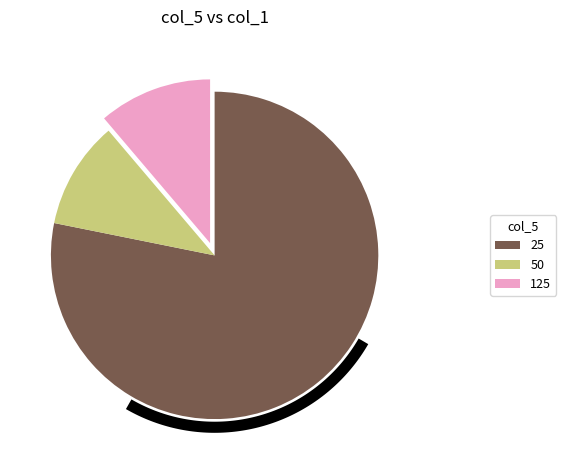

Between 100 and 0, which is larger?

100